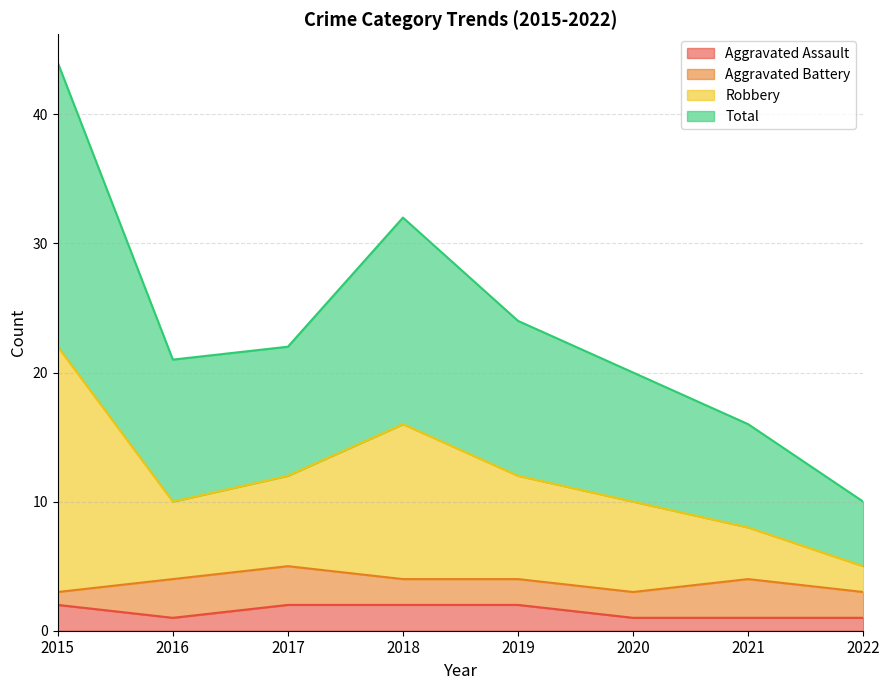

Is the value of Robbery at 2016 greater than the value of Total at 2015?

No